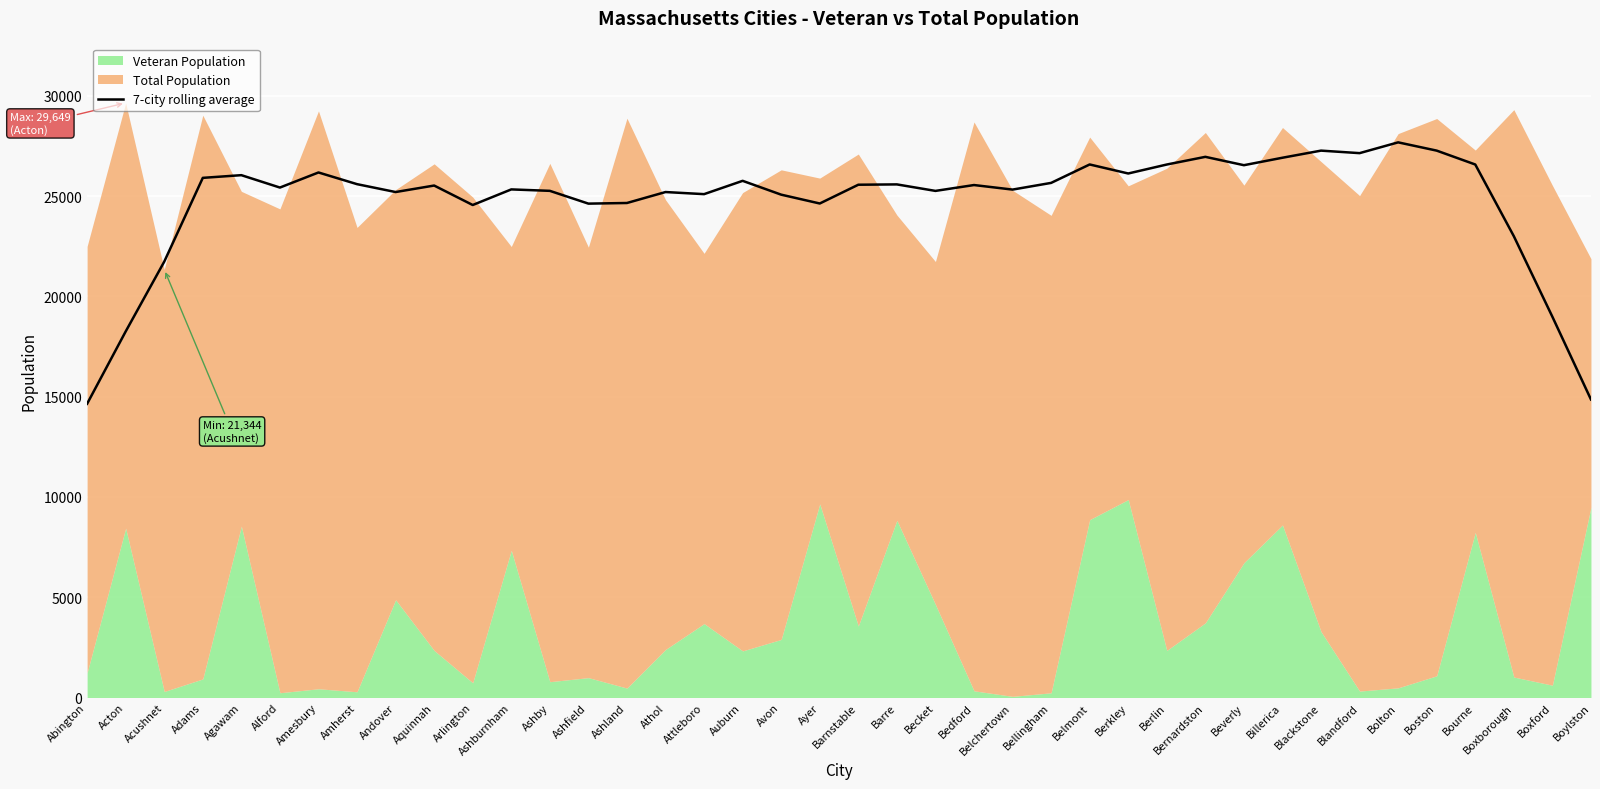

What is the difference between the maximum and minimum values?

13035.1